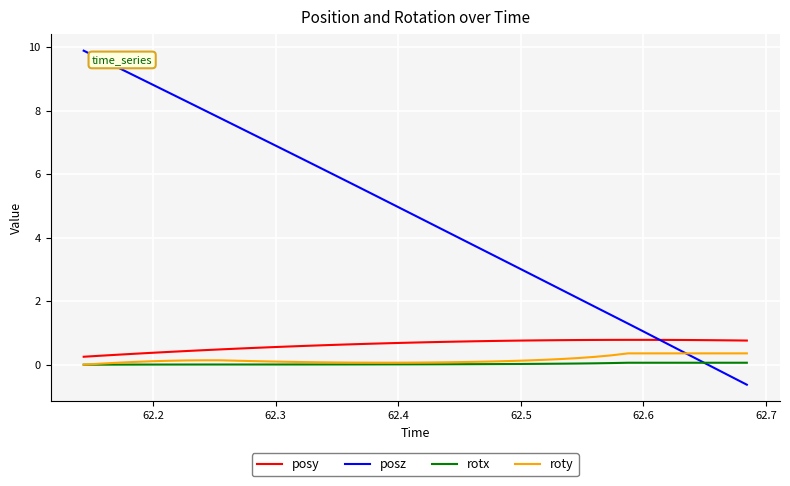

Which series ends up on top after the final intersection of posz and rotx?

rotx